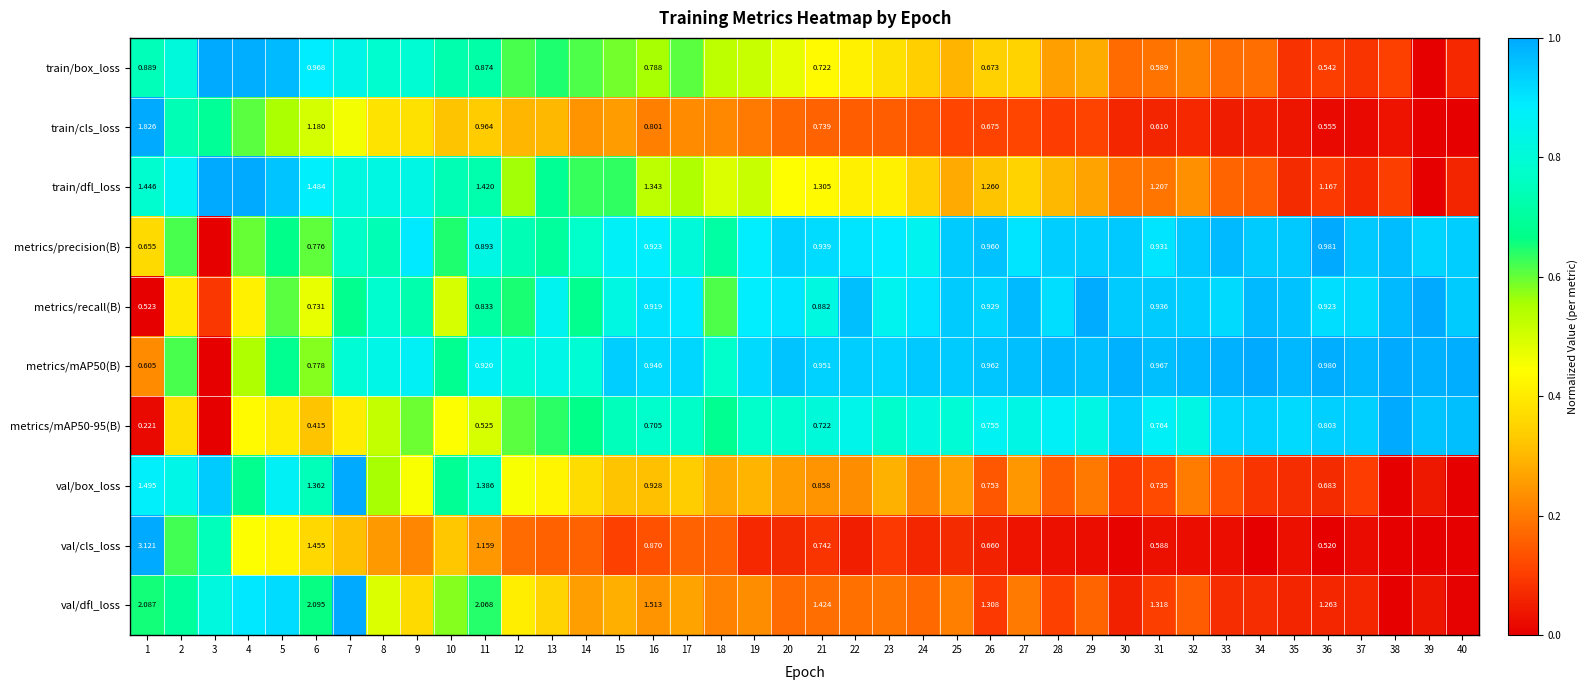

What is the average value of the train/box_loss series?

0.5